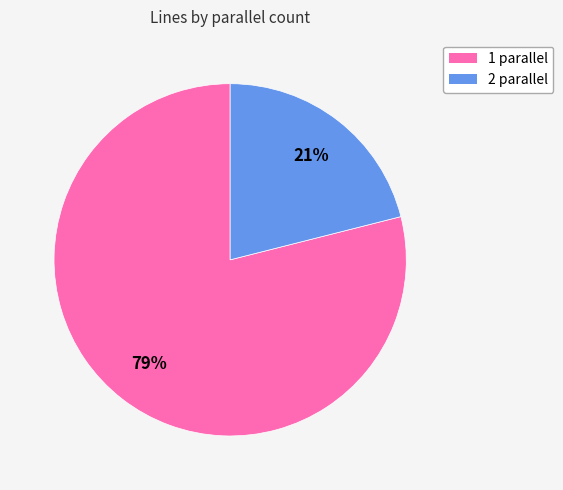

True or false: 1 accounts for 84% of the total.

False